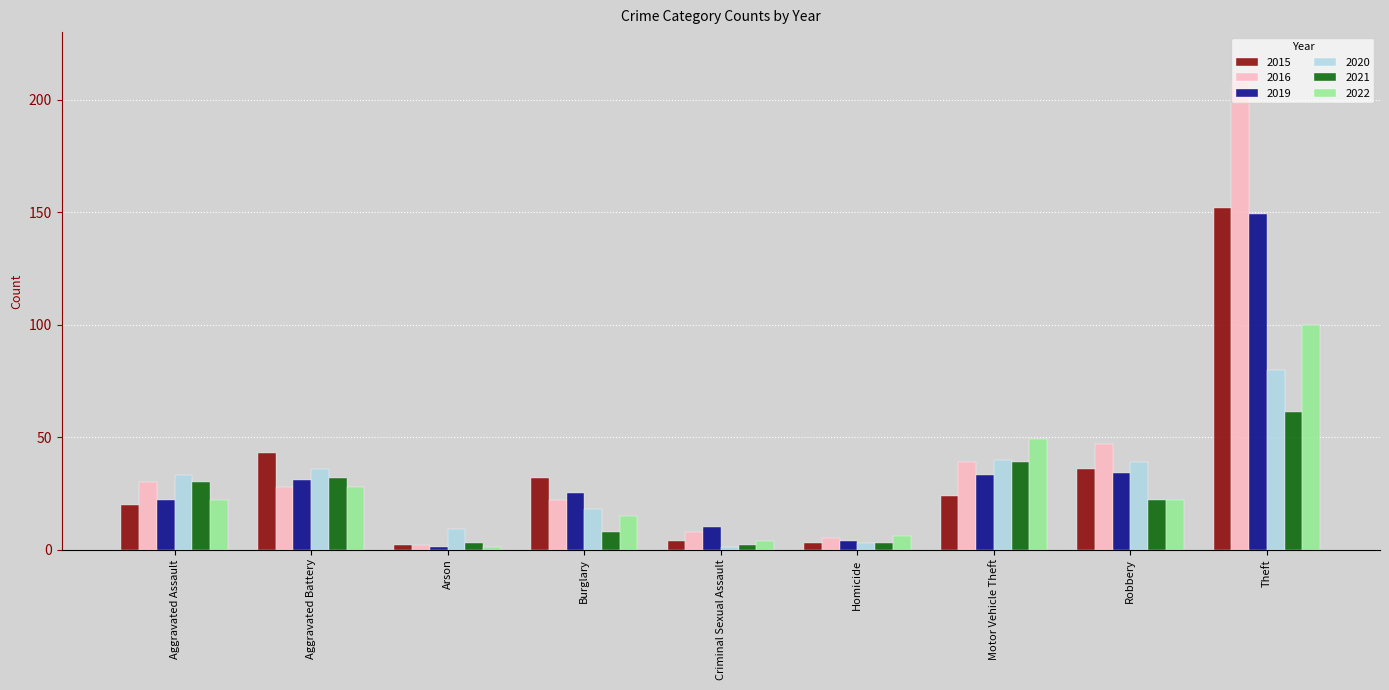

What is the sum of the 2021 values at Burglary and Arson?

11